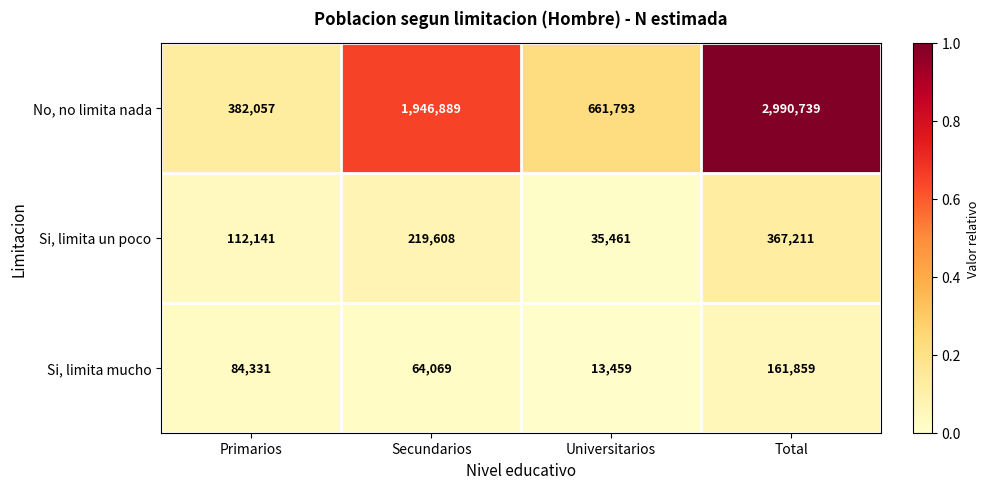

Which series has the largest range (max minus min)?

No, no limita nada